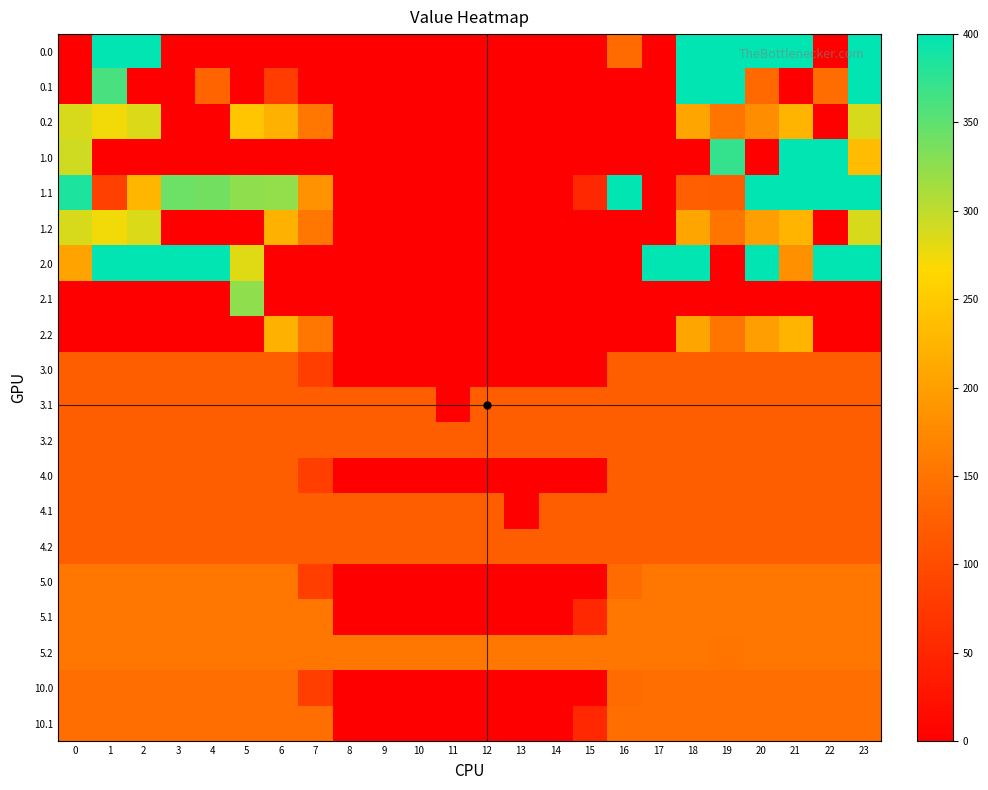

At 5, list the series in order from largest to smallest.

row_4, row_7, row_6, row_2, row_15, row_16, row_17, row_18, row_19, row_9, row_10, row_11, row_12, row_13, row_14, row_0, row_1, row_3, row_5, row_8